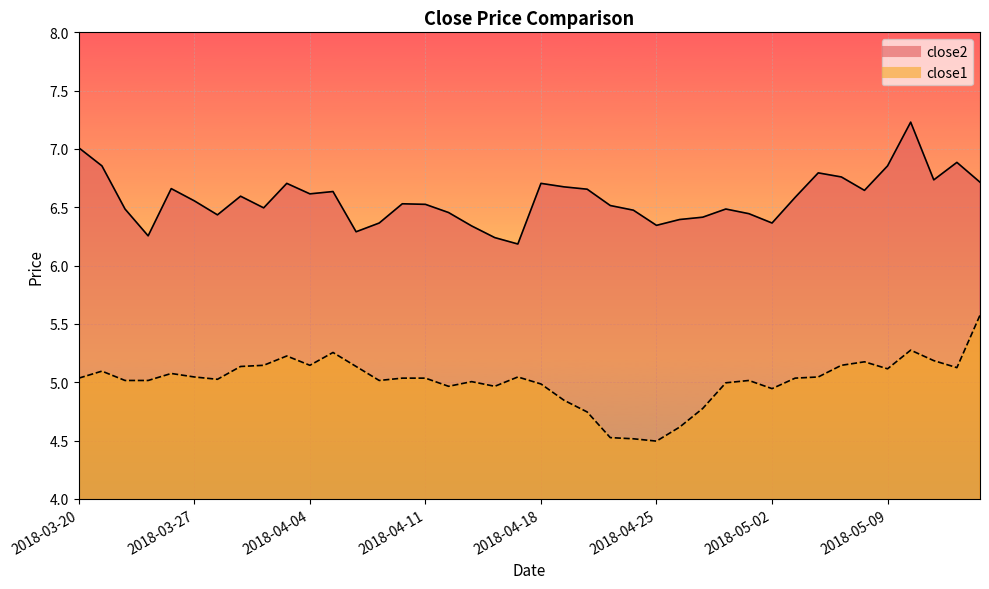

In close2, how many points are lower than both neighbors (excluding endpoints)?

10